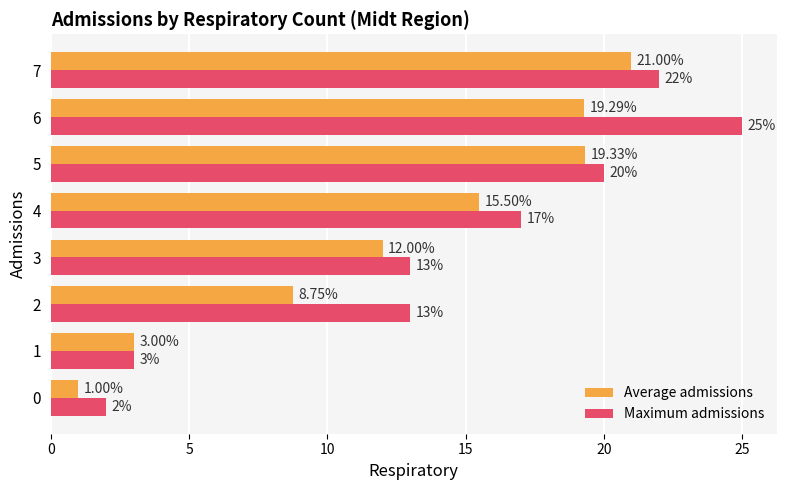

Rank the series by their average value, from highest to lowest.

Maximum admissions, Average admissions